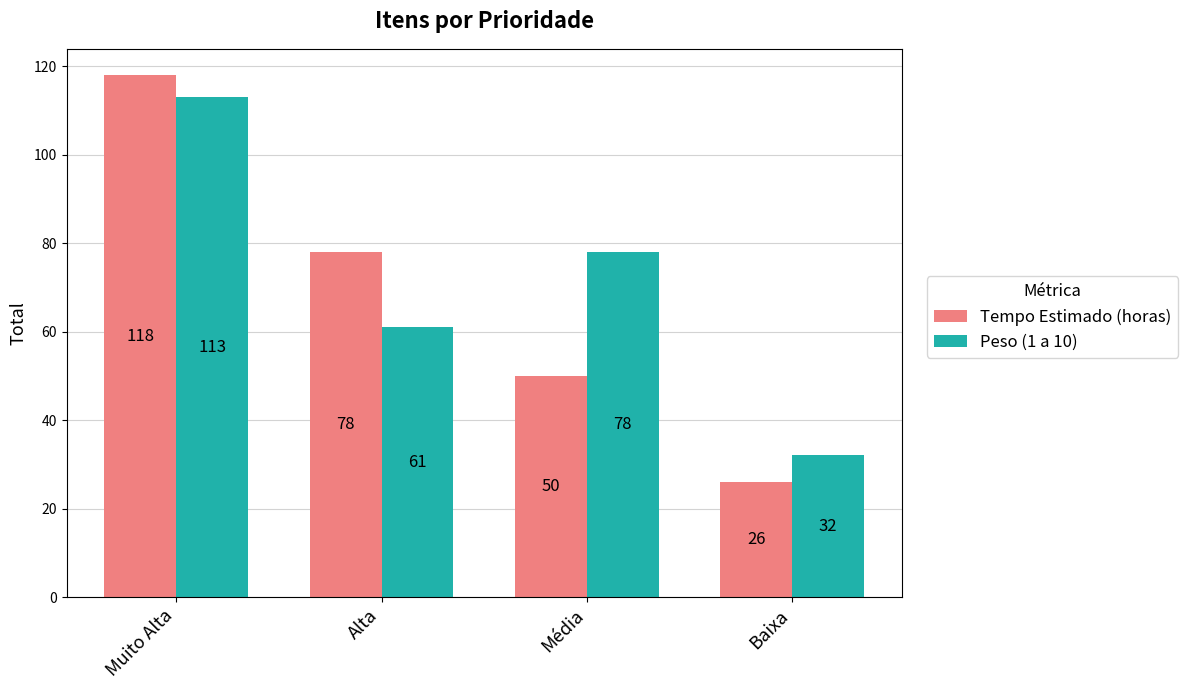

How many data points does each series have?

4